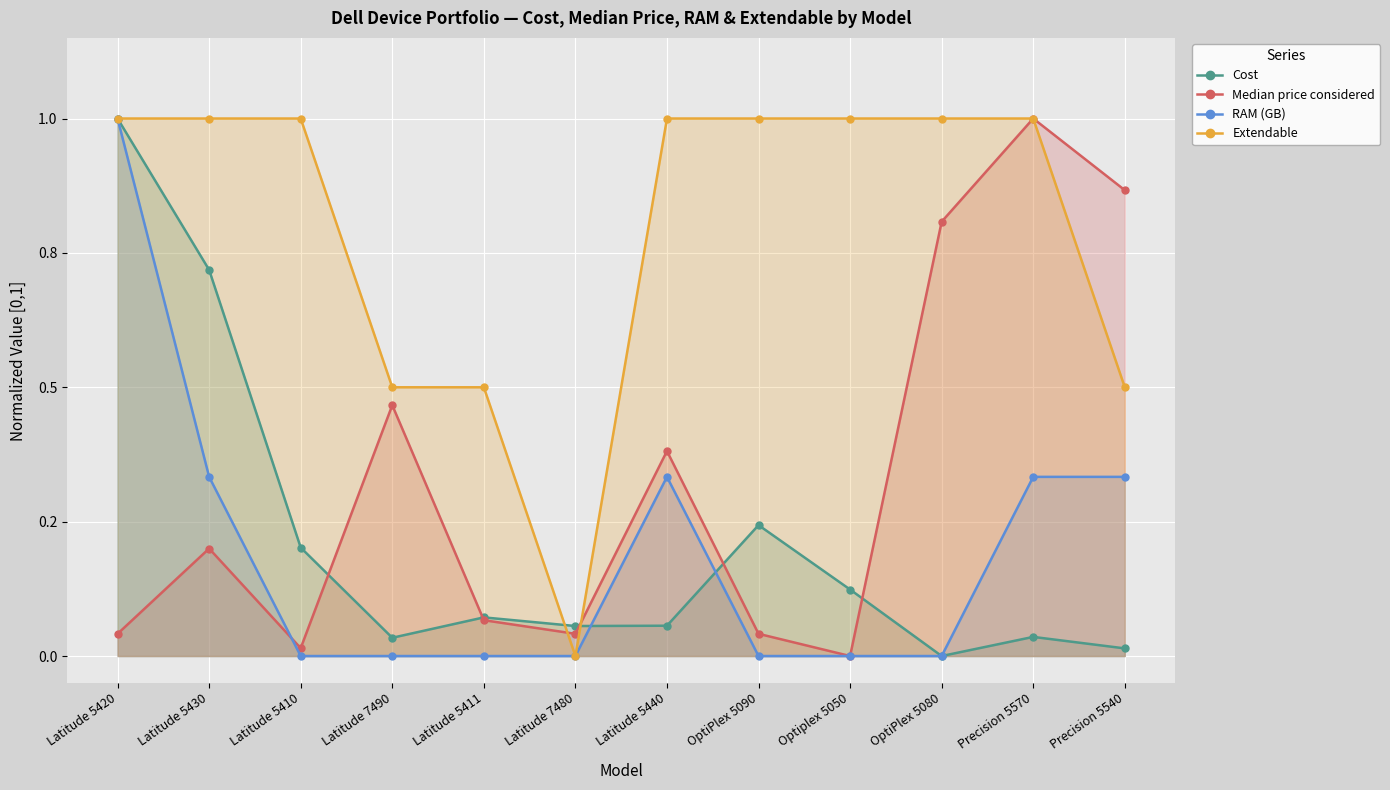

Rank the series at Latitude 5420 from lowest to highest value.

Median price considered, Cost, RAM (GB), Extendable